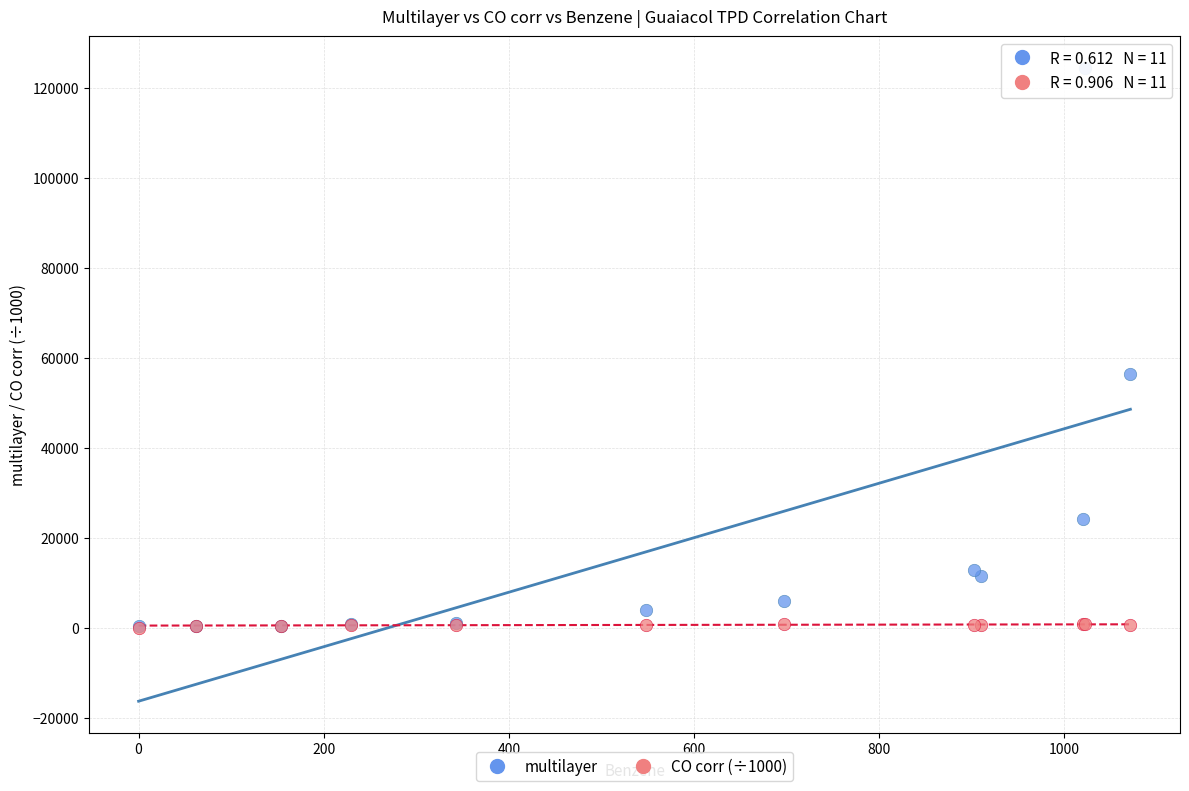

In the multilayer series, what Y value is closest to 62363?

56280.1